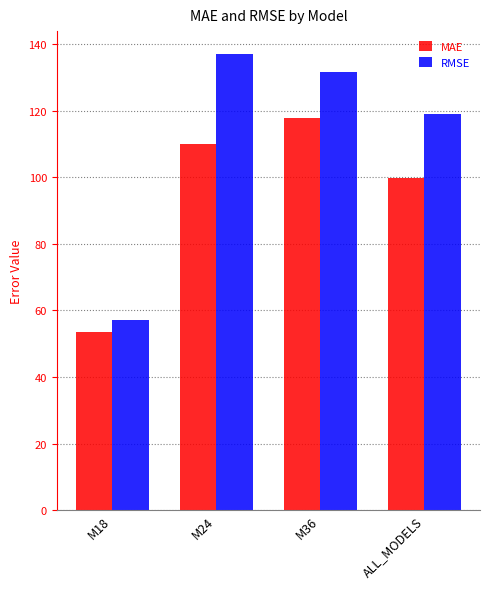

Which series changed the most between M18 and M24?

RMSE